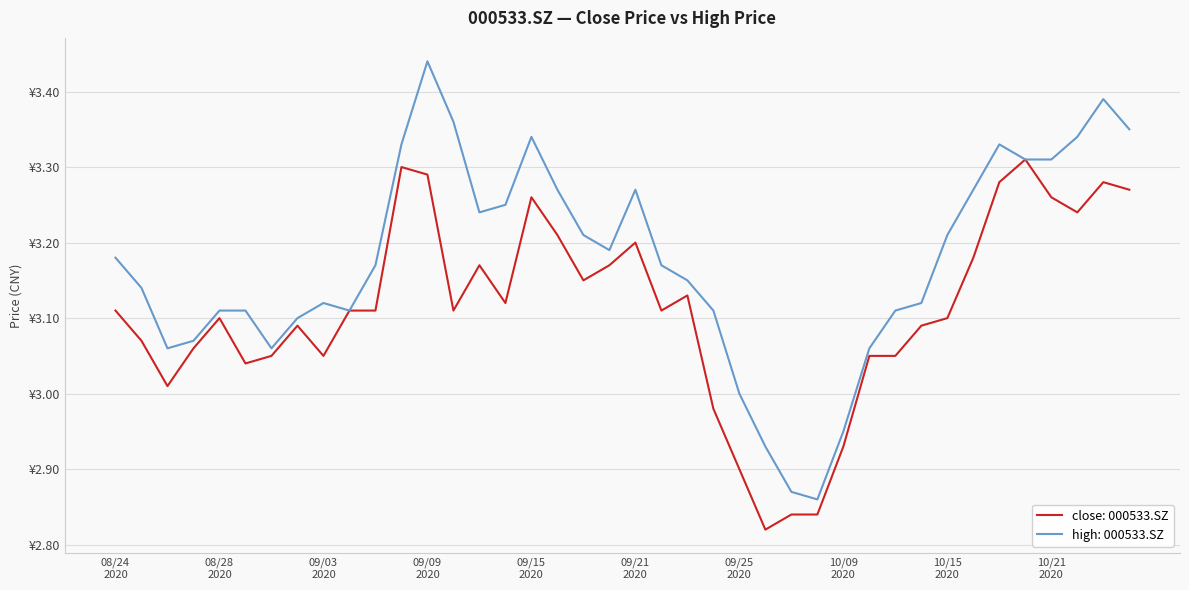

Does the chart have visible grid lines?

Yes